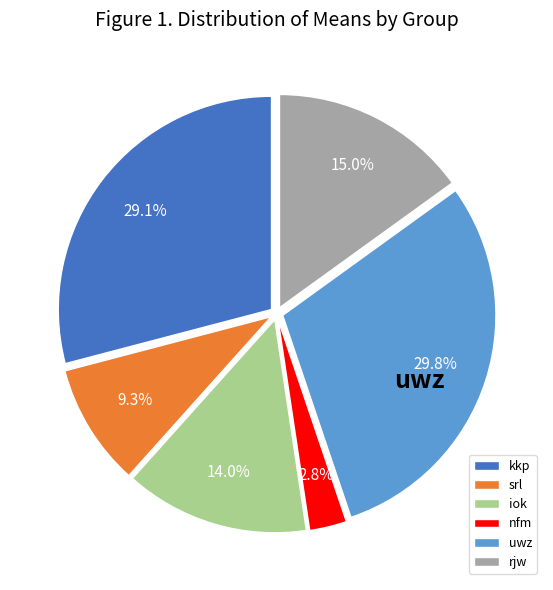

Does iok represent more than half of the total?

No